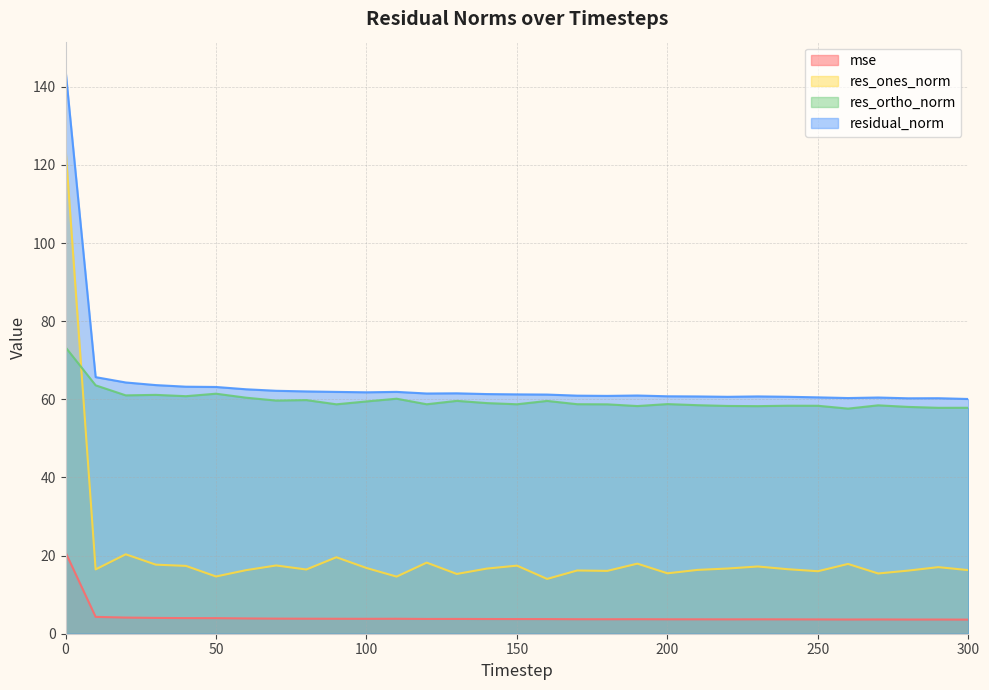

What is the value of the mse point at the 26th from the left?

3.7